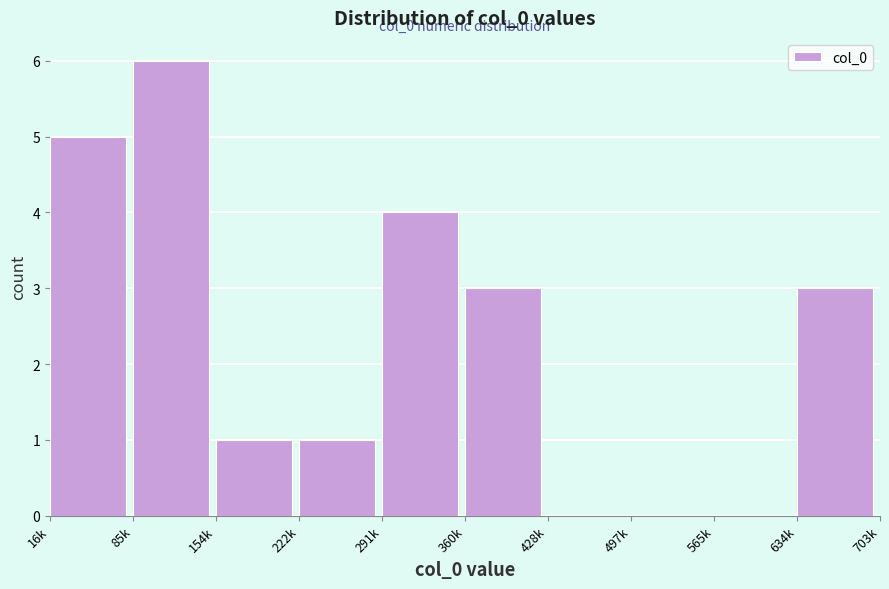

Reading left to right, list all the values displayed in this chart.

16k=5	85k=6	154k=1	222k=1	291k=4	360k=3	428k=0	497k=0	565k=0	634k=3